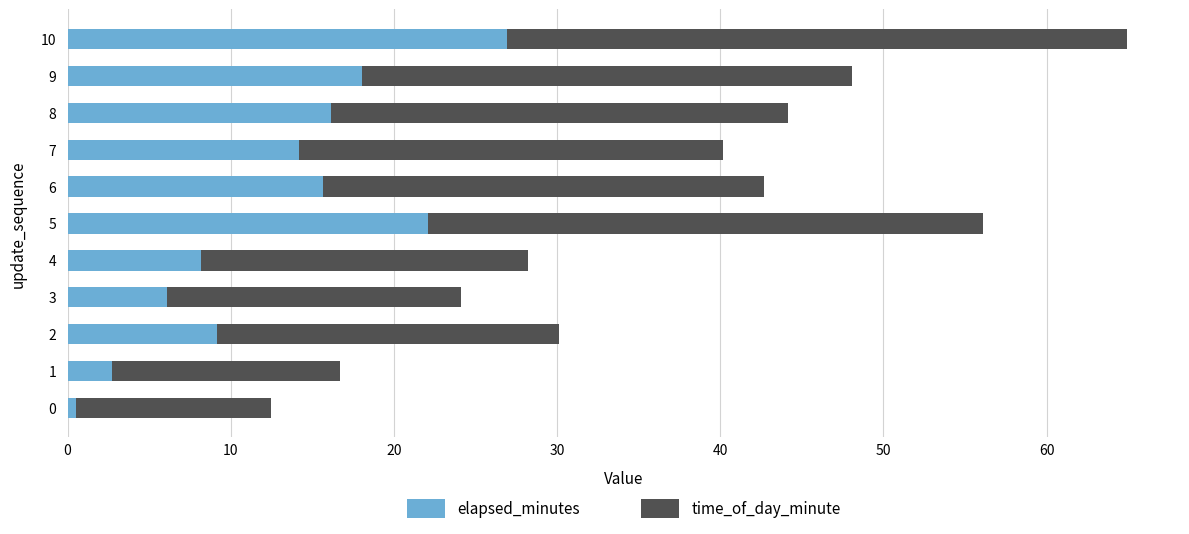

The elapsed_minutes series shows 0.5 at 0. True or false?

True